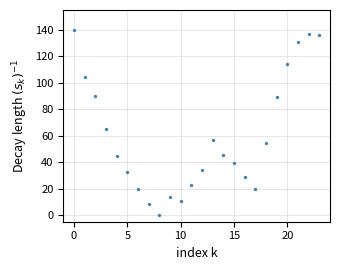

What Y value in the scatter plot is closest to 70?

65.1